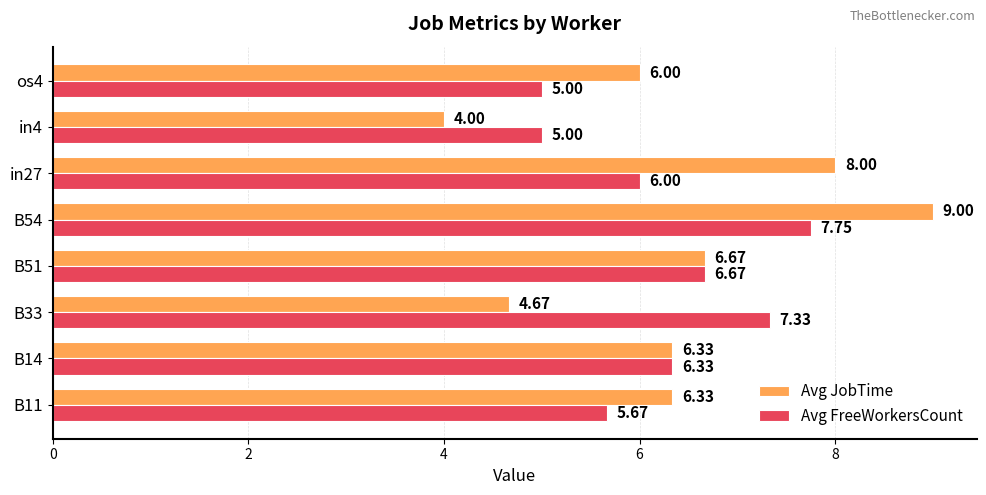

Which series has the largest range (max minus min)?

Avg JobTime